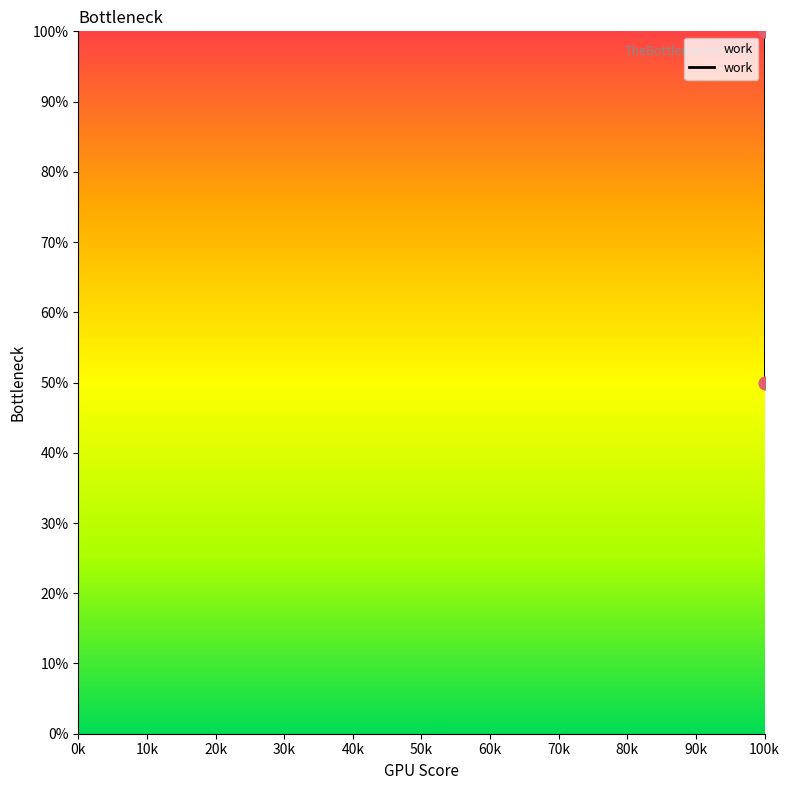

Which has a higher value, 100k or 100k?

100k